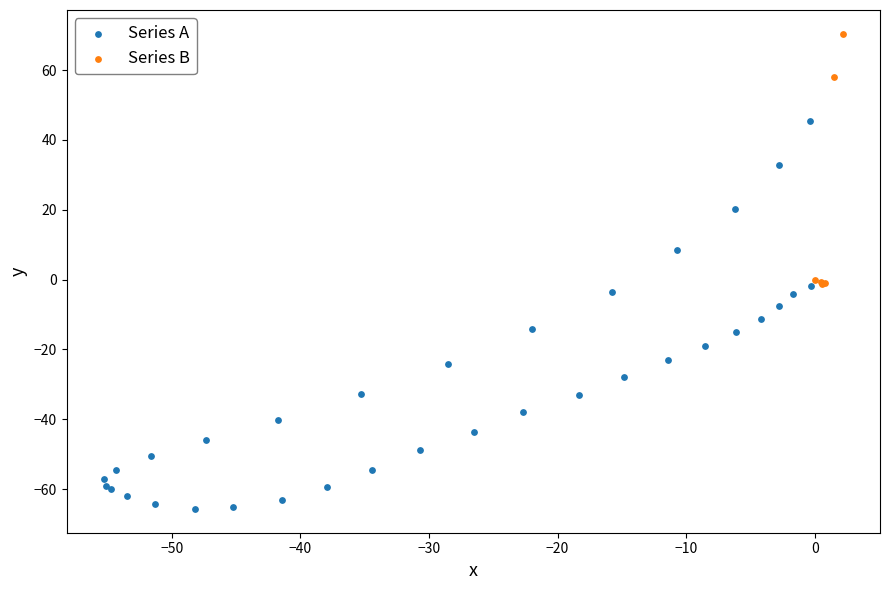

Which series has the widest spread of Y values?

Series A